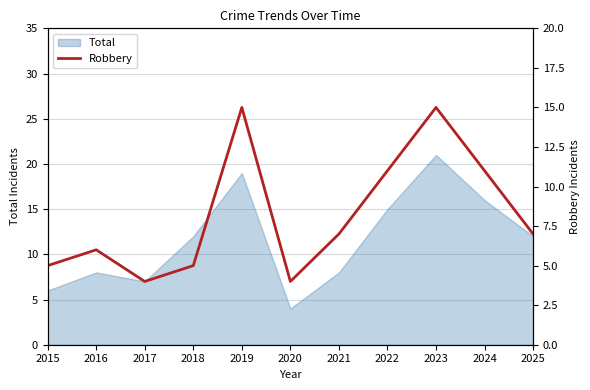

Is it true that Total equals 16 at 2025?

False